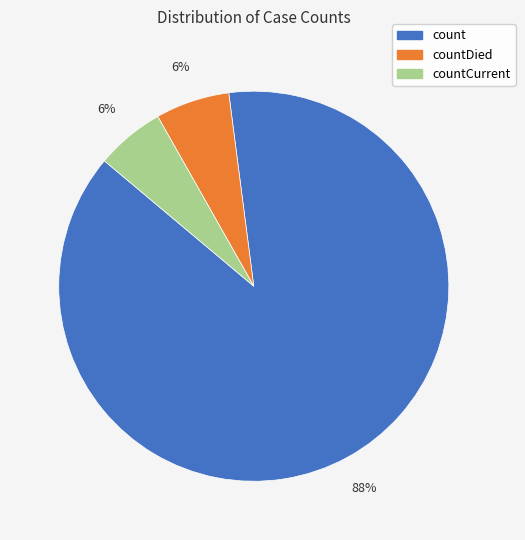

To the nearest percent, what is the average slice percentage?

33%